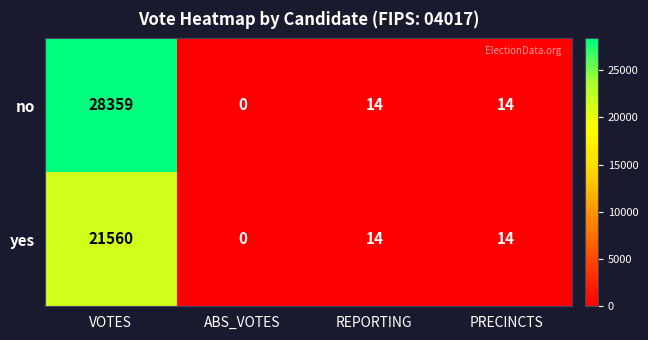

List the series in order of their peak value, highest first.

no, yes